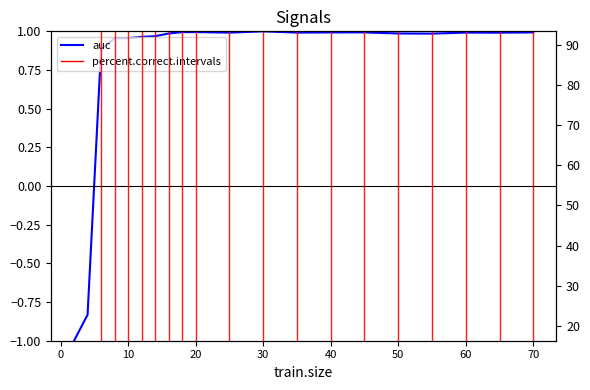

How many data points in auc are above 0?

18